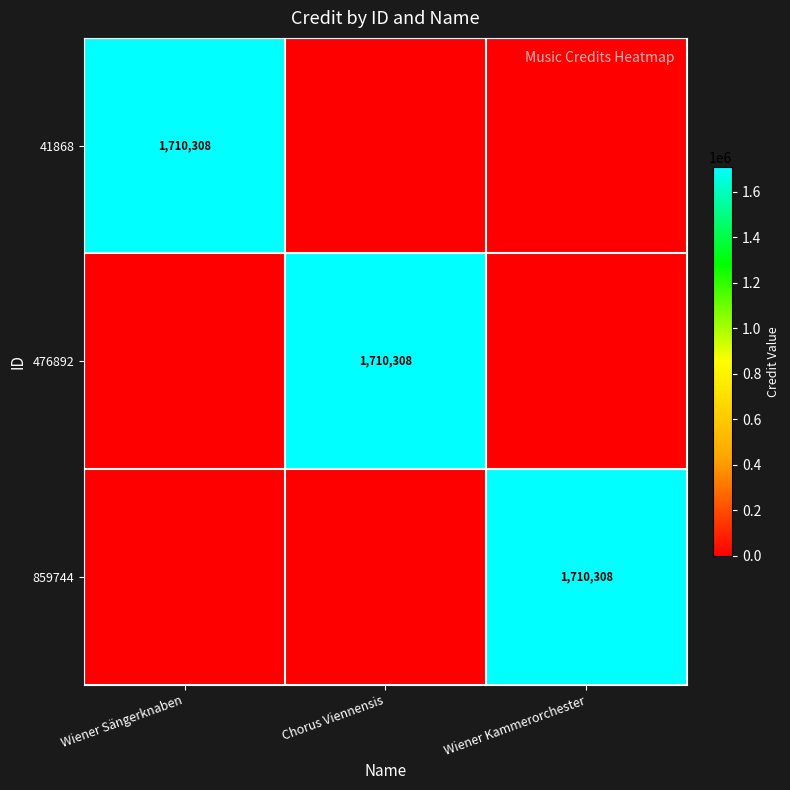

The value of 859744 at Wiener Kammerorchester is 633286. True or false?

False